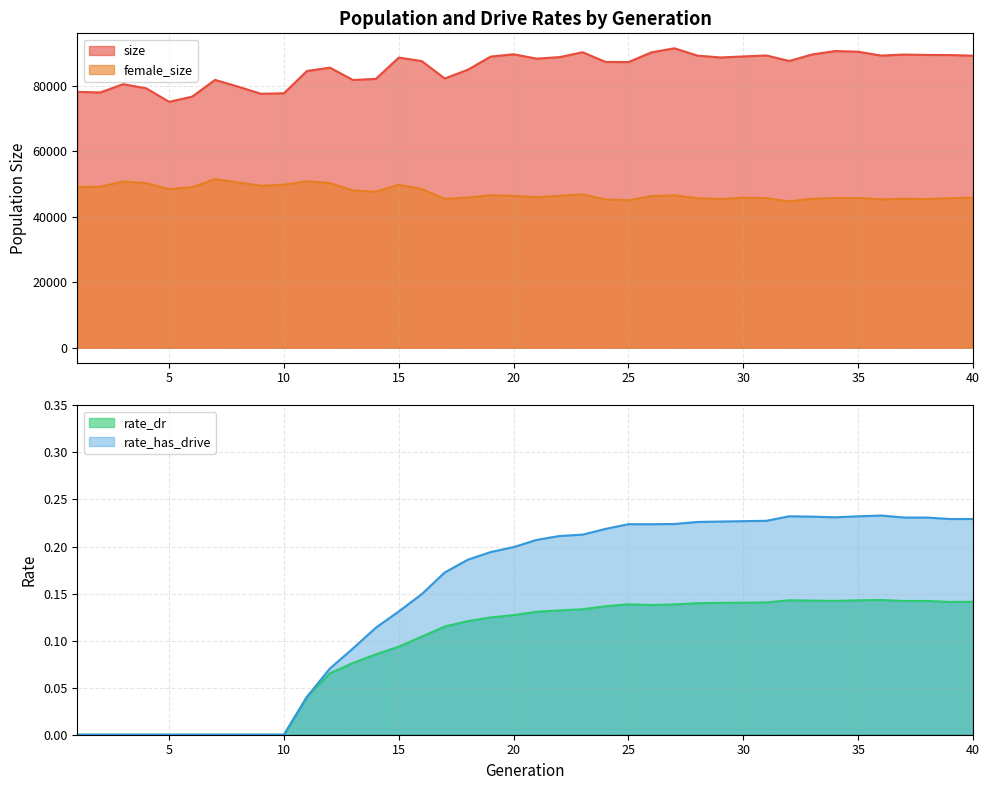

Between 21 and 22, which series saw the biggest shift?

size